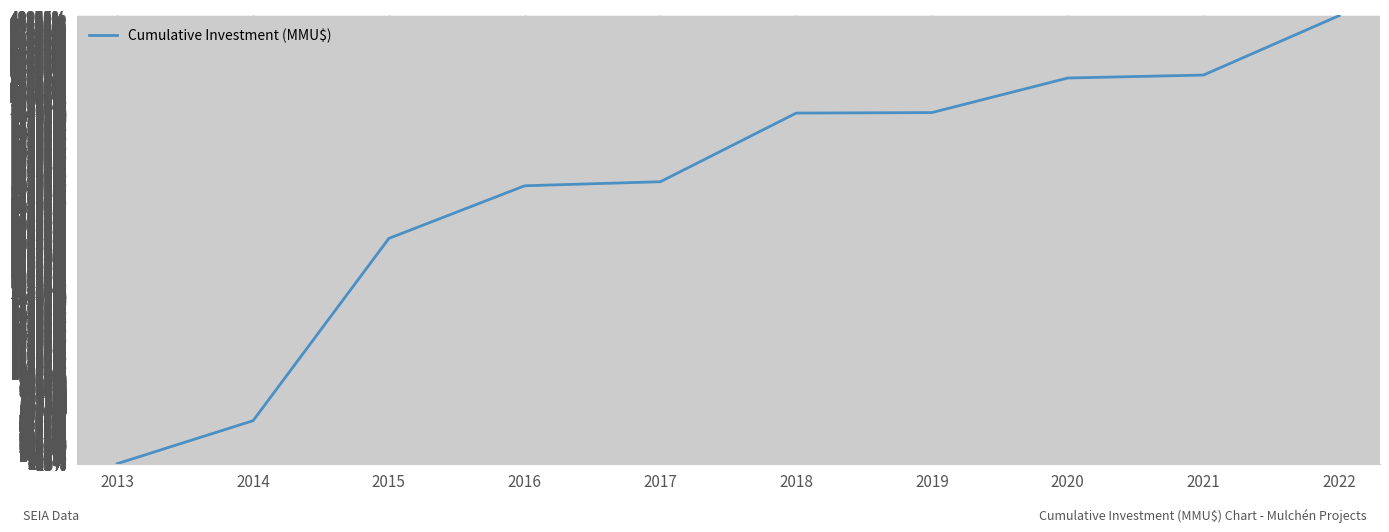

At which category does the chart reach its peak across all series?

2022